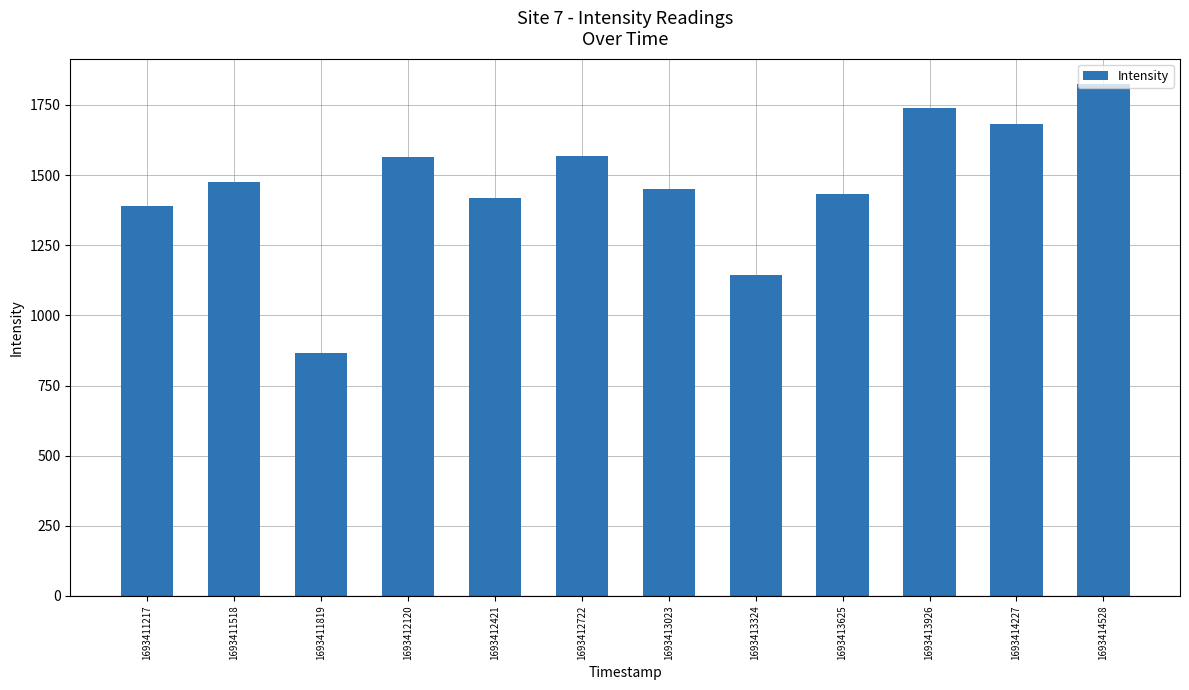

The value at 1693411518 is 1476.3. True or false?

True